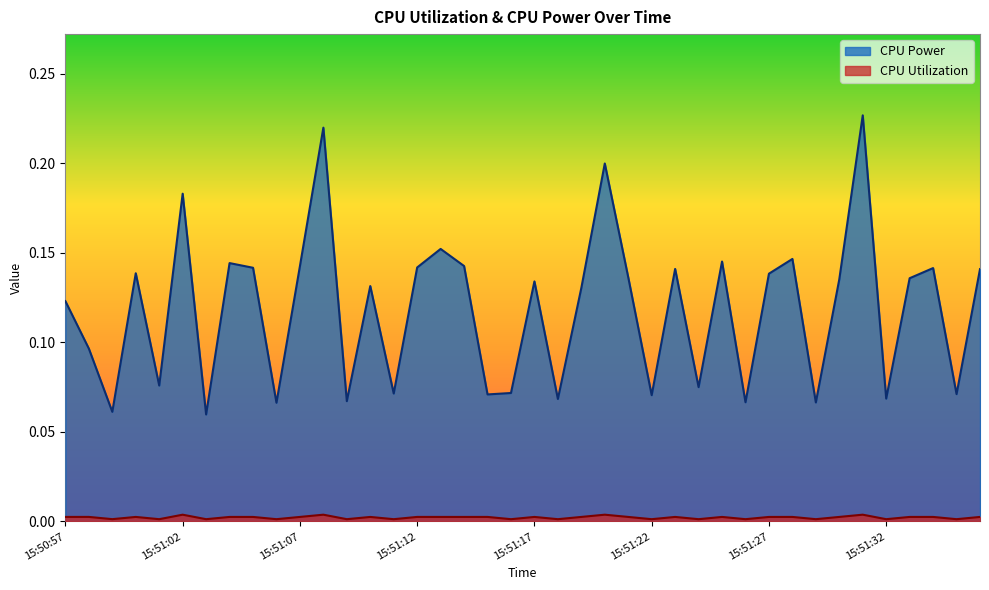

Reading left to right, extract all data points from this chart.

CPU Power: 0.1	0.1	0.1	0.1	0.1	0.2	0.1	0.1	0.1	0.1	0.1	0.2	0.1	0.1	0.1	0.1	0.2	0.1	0.1	0.1	0.1	0.1	0.1	0.2	0.1	0.1	0.1	0.1	0.1	0.1	0.1	0.1	0.1	0.1	0.2	0.1	0.1	0.1	0.1	0.1
CPU Utilization: 0.0	0.0	0.0	0.0	0.0	0.0	0.0	0.0	0.0	0.0	0.0	0.0	0.0	0.0	0.0	0.0	0.0	0.0	0.0	0.0	0.0	0.0	0.0	0.0	0.0	0.0	0.0	0.0	0.0	0.0	0.0	0.0	0.0	0.0	0.0	0.0	0.0	0.0	0.0	0.0